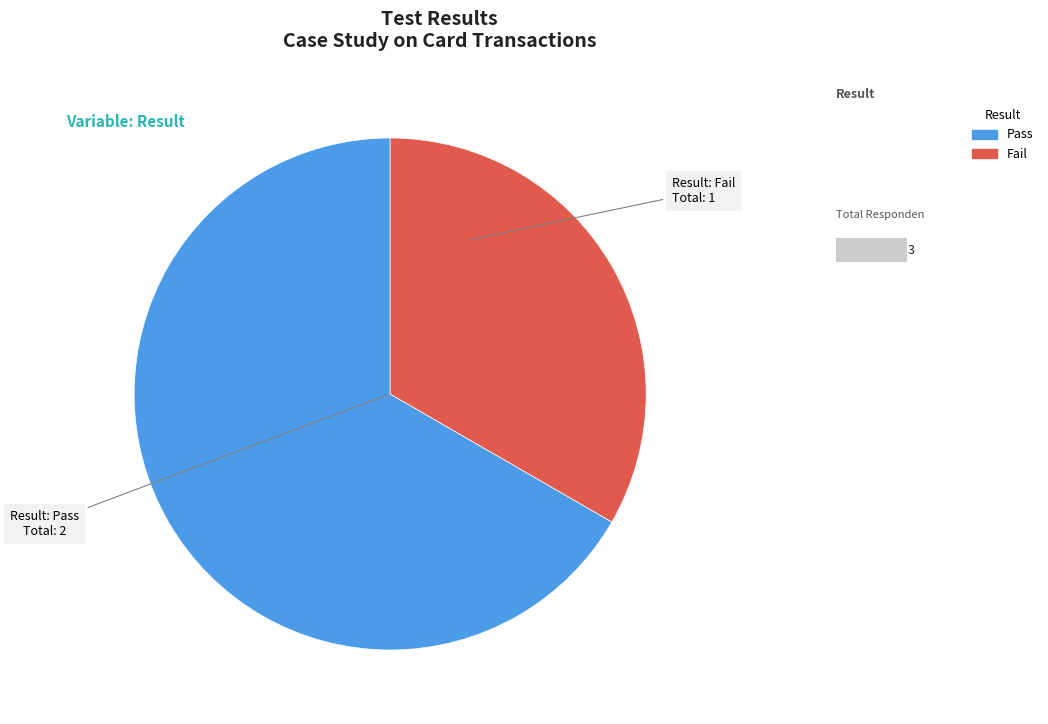

Between Pass and Fail, which is larger?

Pass